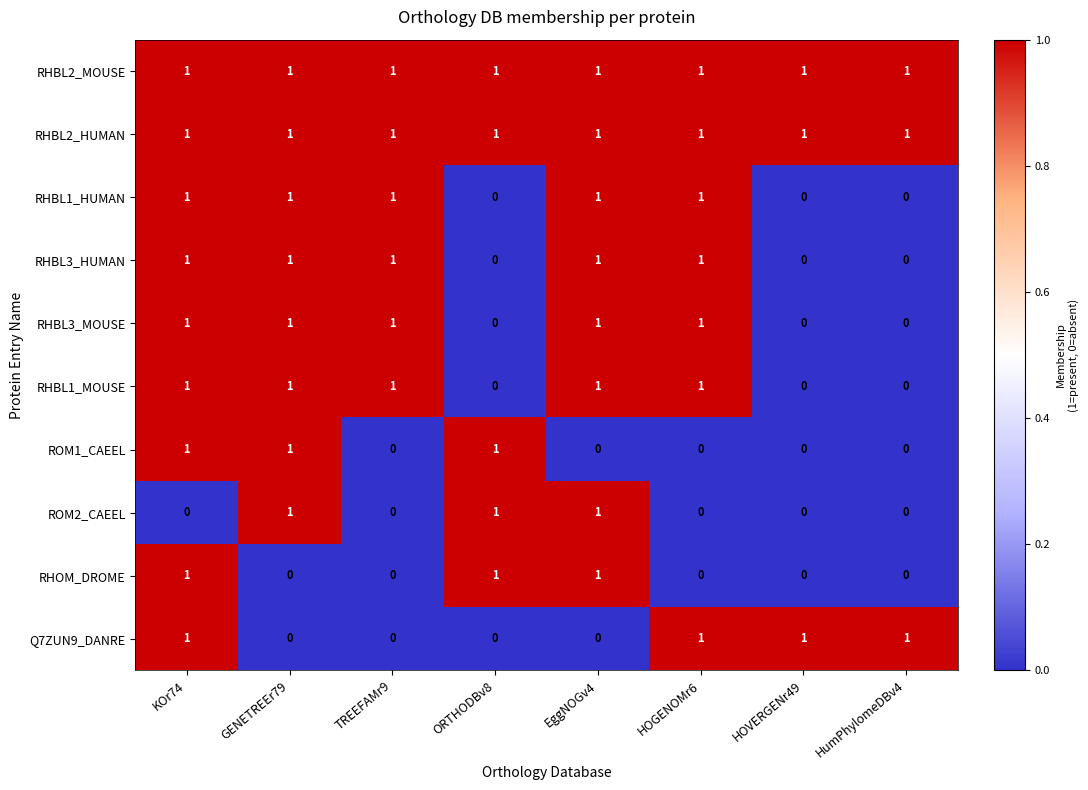

What is the sum of all RHBL1_HUMAN values?

5